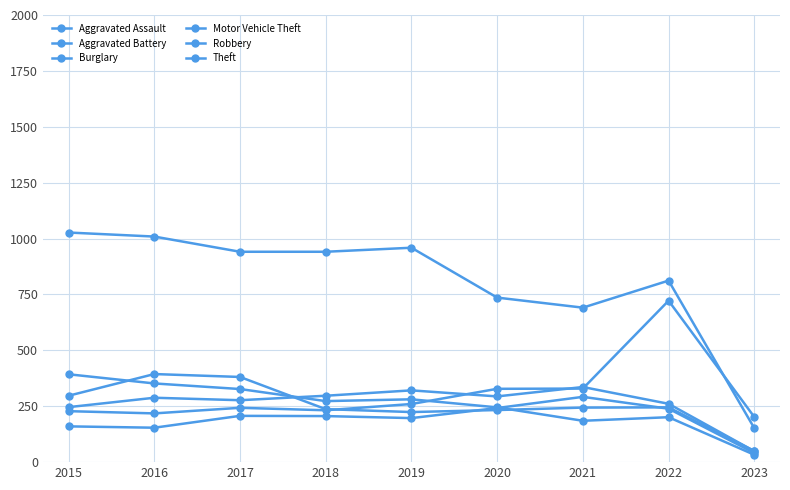

How many data points does each series have?

9